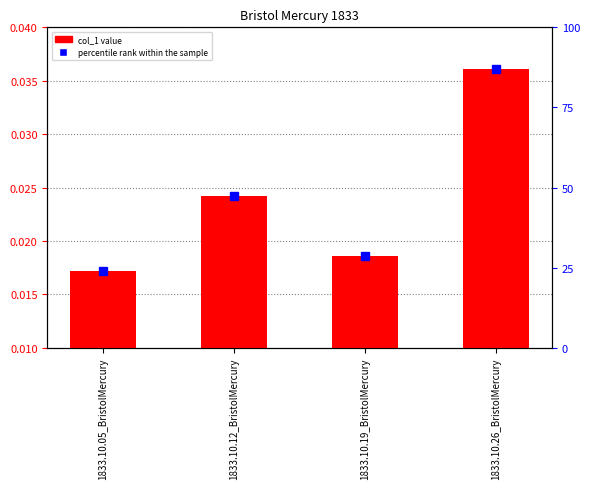

What is the label of the 1st bar from the left?

1833.10.05_BristolMercury